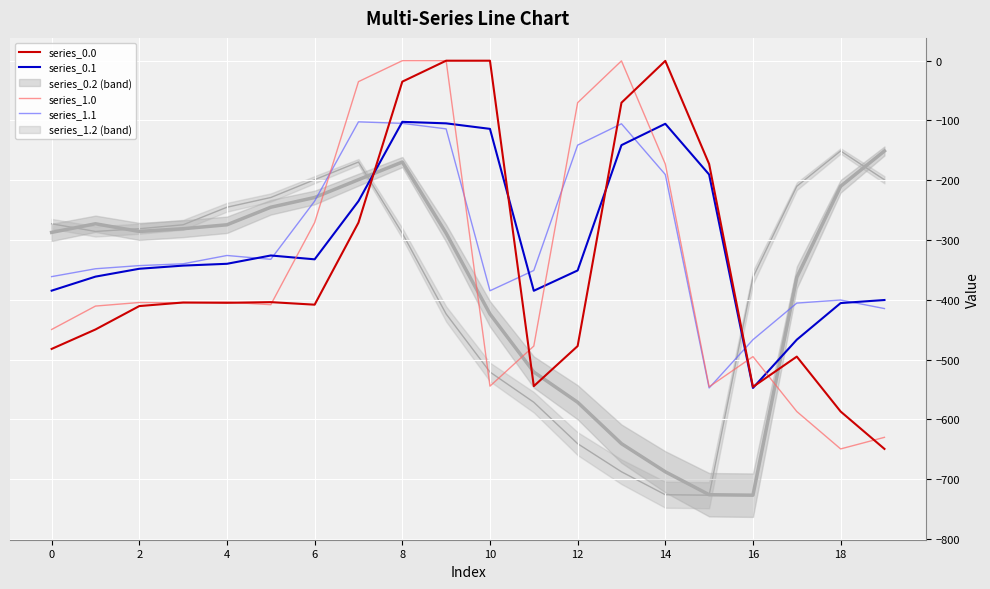

Which has a higher value, 13 or 10?

10